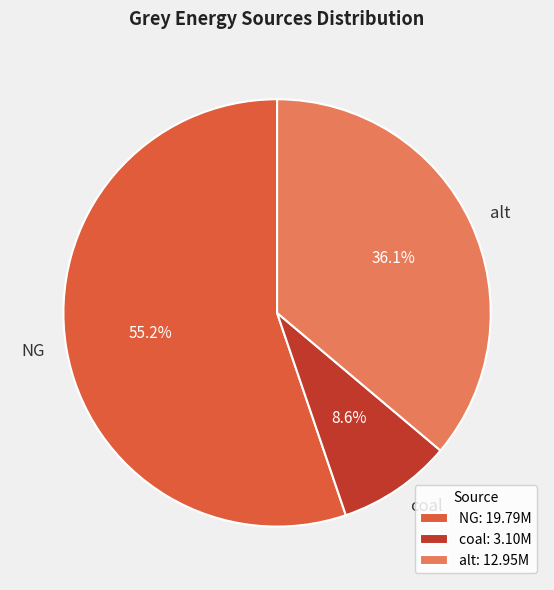

Which category has the smallest portion of the pie?

coal